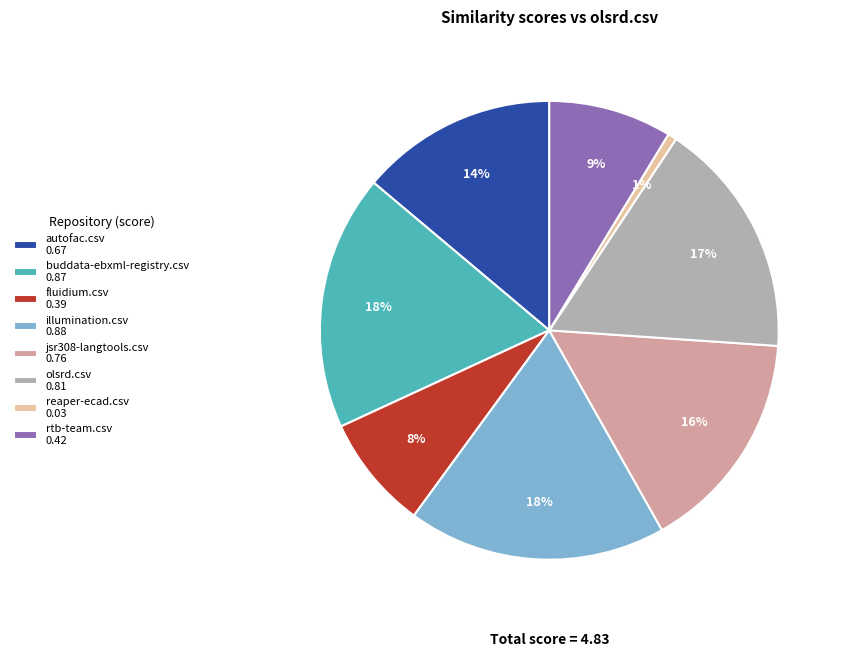

Combined, do jsr308-langtools.csv 0.76 and illumination.csv 0.88 account for over 50%?

No